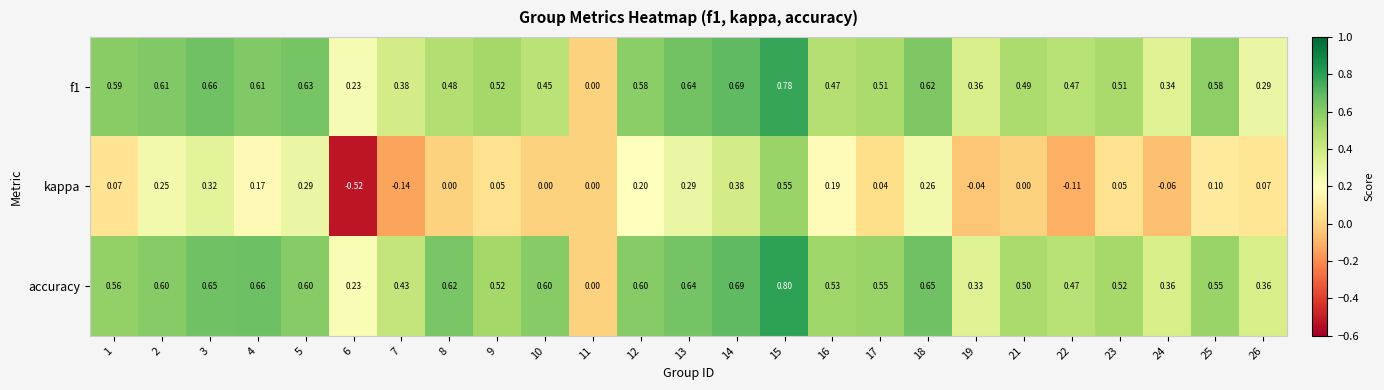

Is the value of f1 at 14 greater than the value of accuracy at 5?

Yes